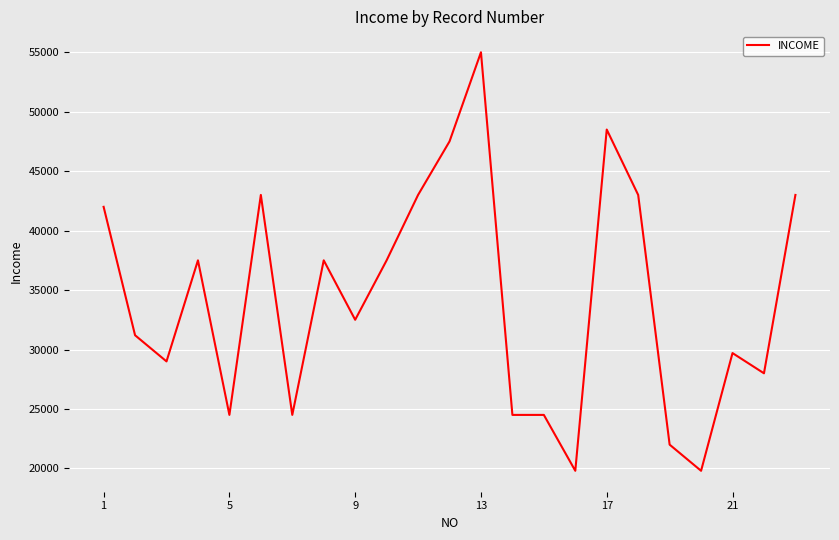

What is the smallest value displayed?

19800